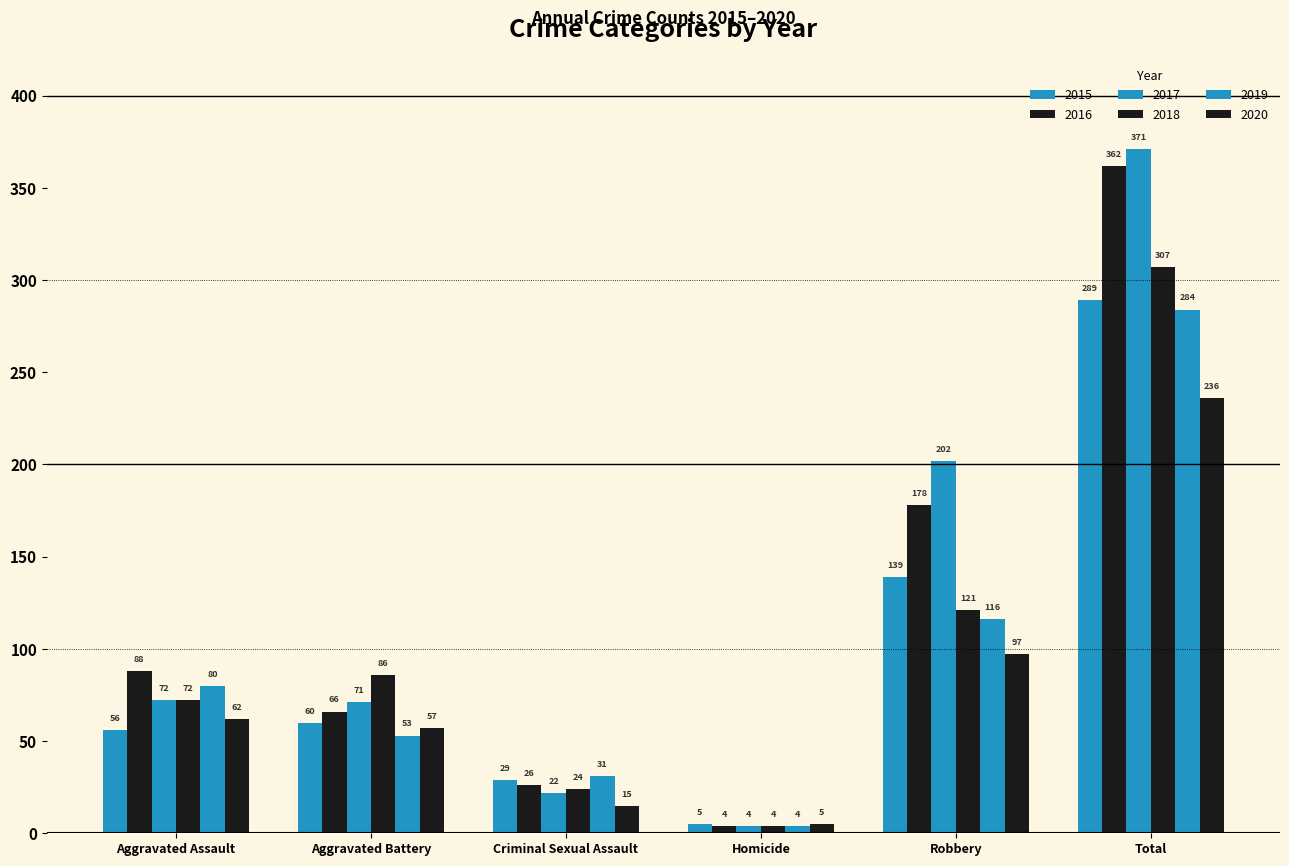

What is the sum of the 2020 values at Criminal Sexual Assault and Robbery?

112